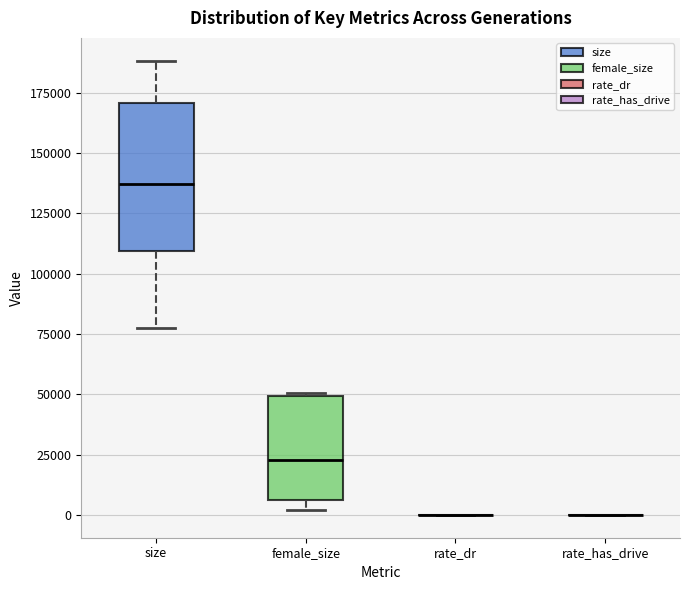

Where is the lower edge of the box for female_size on the y-axis? The values are not printed on the chart, so give them approximately, as read against the axis.

5000